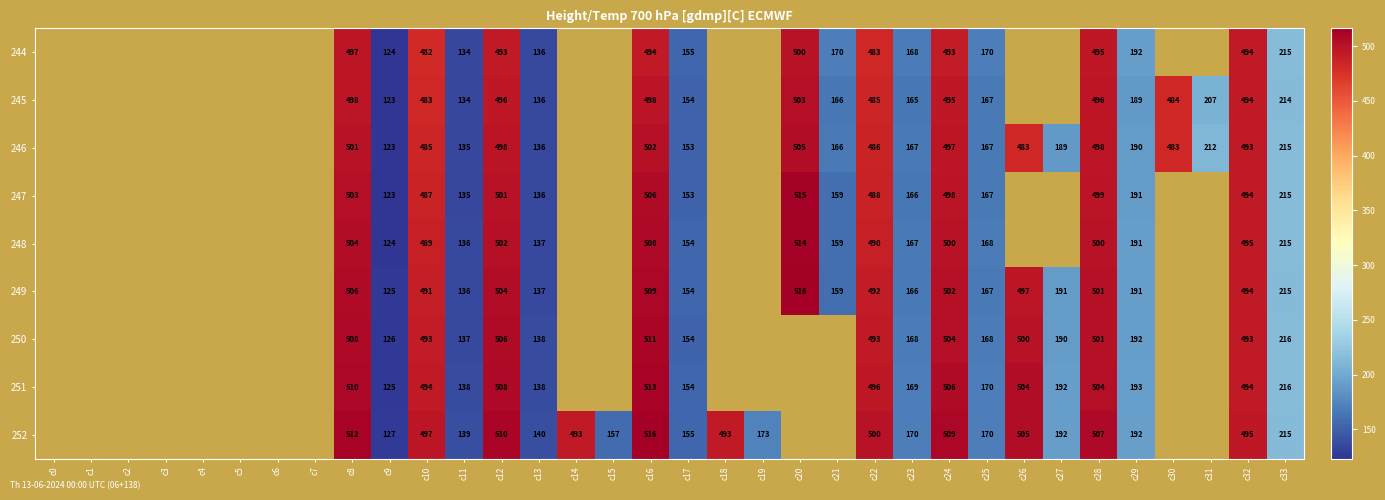

What value does the 244 series have at c32?

493.6